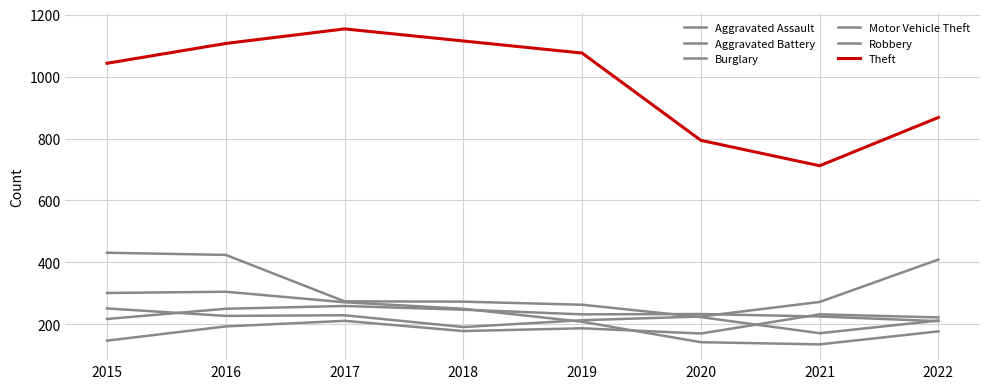

Does the chart display data point markers on the line(s)?

No